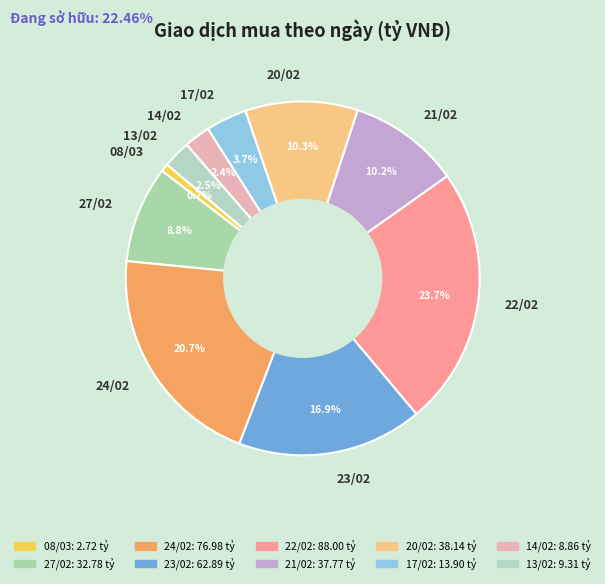

To the nearest percent, what is the combined percentage of 13/02 and 08/03?

3%